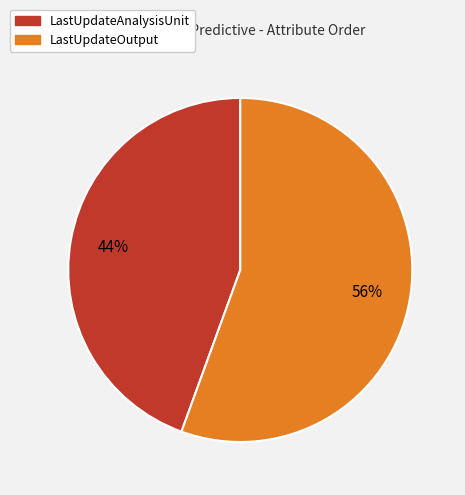

To the nearest percent, what percentage of the pie is LastUpdateOutput?

56%